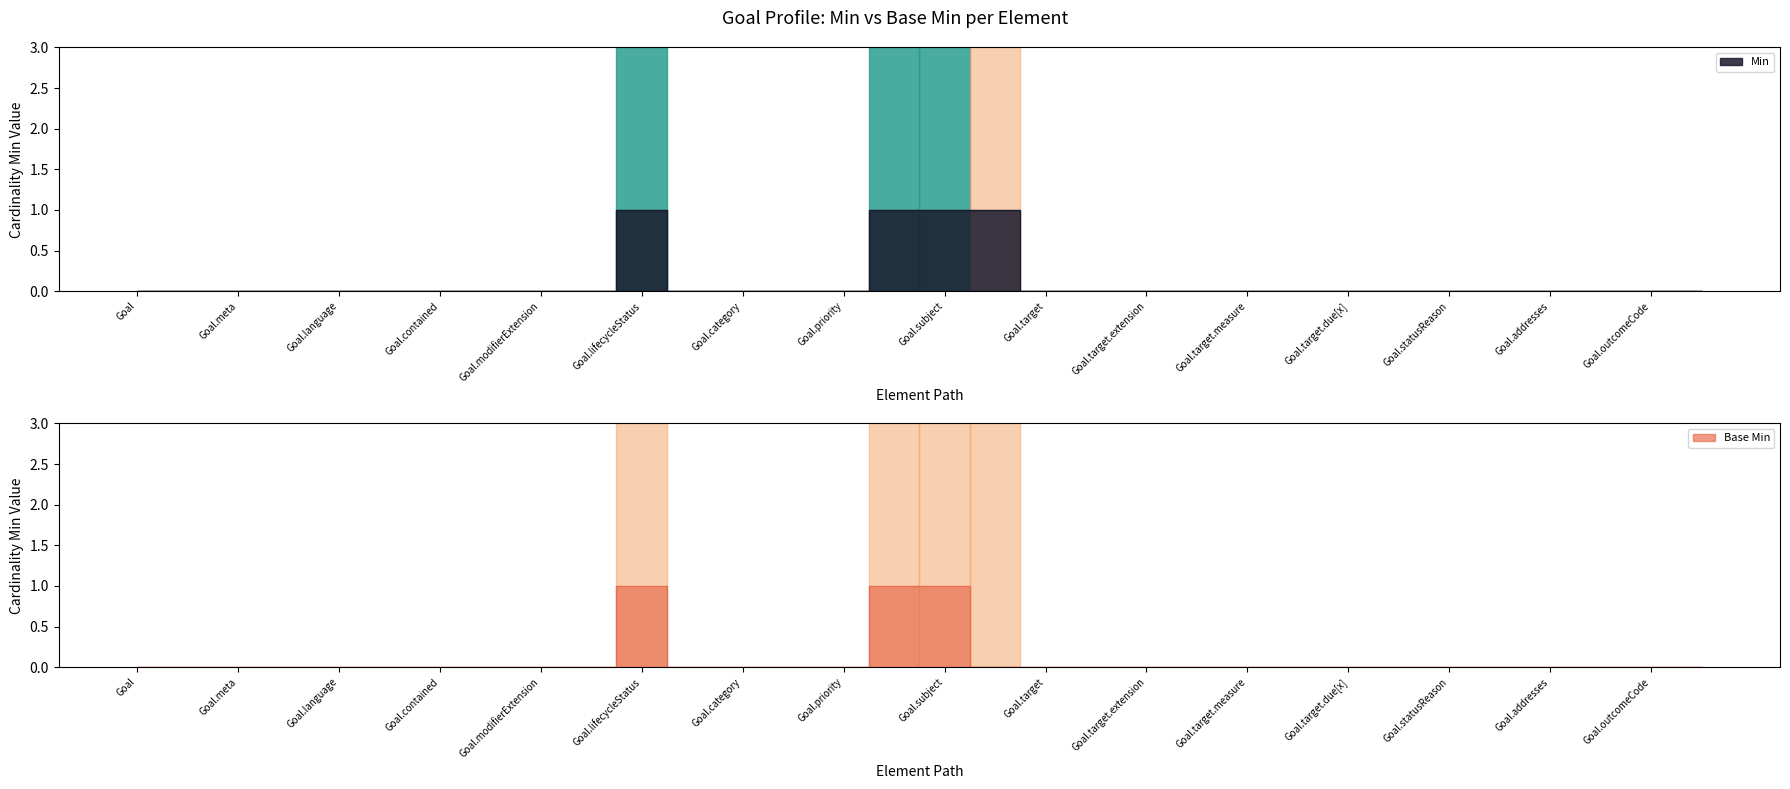

Is this an area chart (filled region under the line)?

No